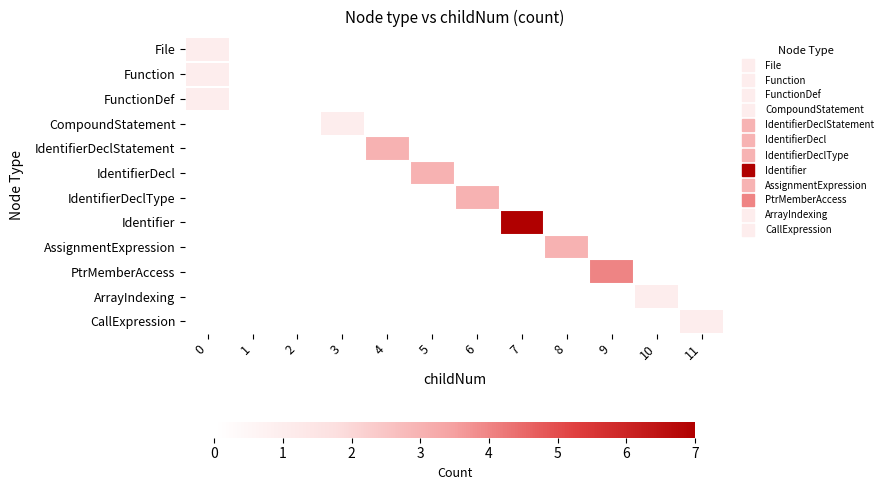

At which category does the chart reach its minimum across all series?

1